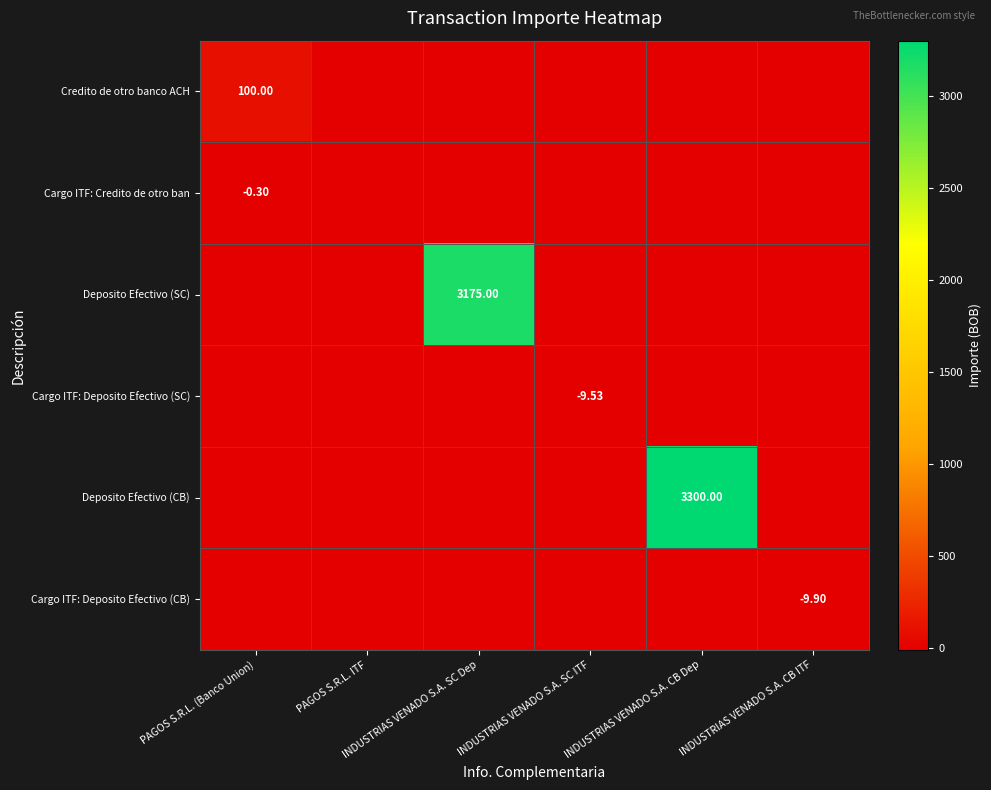

Count the number of categories in the chart.

6